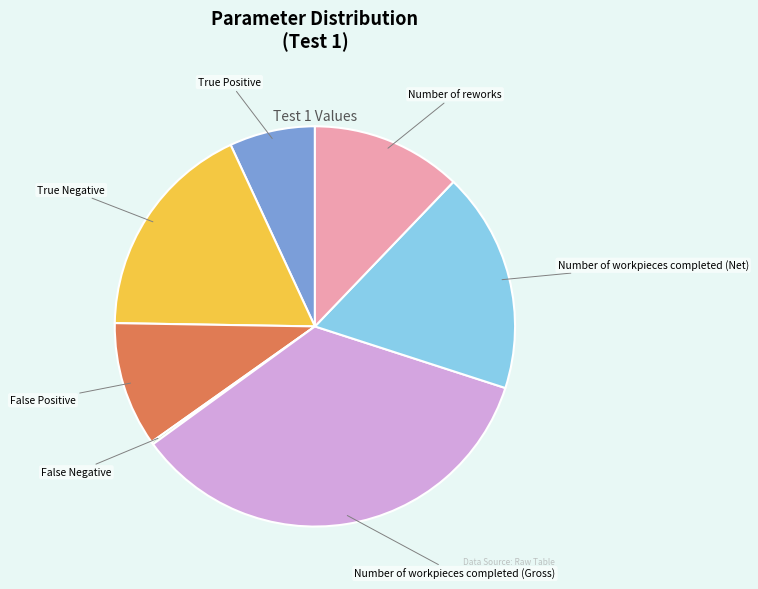

Which category has the biggest portion of the pie?

Number of workpieces completed (Gross)